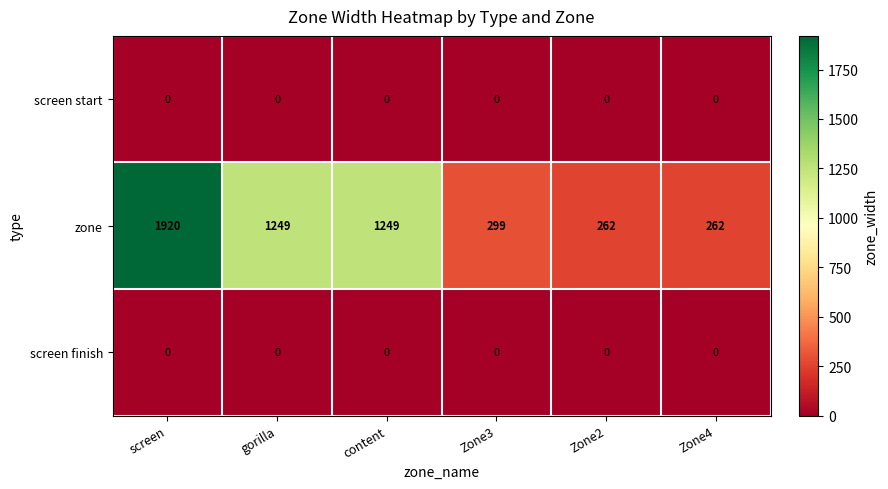

What is the greatest value displayed?

1920